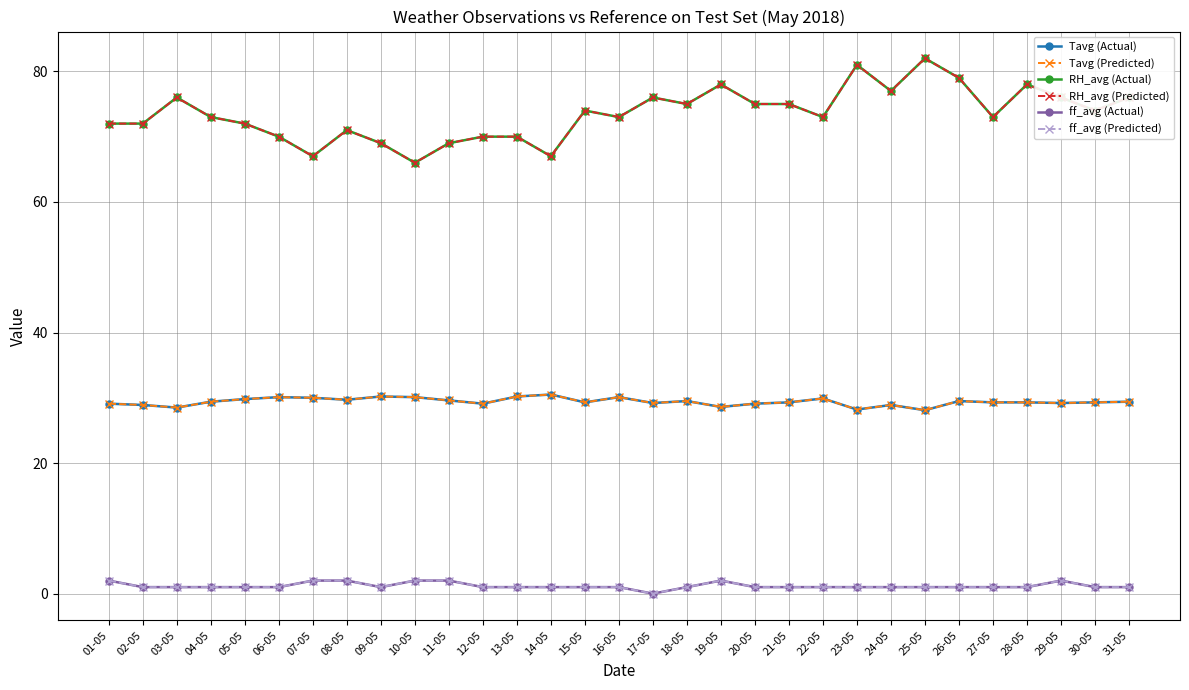

Reading right to left, what are all the values shown in this chart?

Tavg (Actual): 29.4	29.3	29.2	29.3	29.3	29.5	28.1	28.9	28.2	29.9	29.3	29.1	28.6	29.5	29.2	30.1	29.3	30.5	30.2	29.1	29.6	30.1	30.2	29.7	30.0	30.1	29.8	29.4	28.5	28.9	29.1
Tavg (Predicted): 29.4	29.3	29.2	29.3	29.3	29.5	28.1	28.9	28.2	29.9	29.3	29.1	28.6	29.5	29.2	30.1	29.3	30.5	30.2	29.1	29.6	30.1	30.2	29.7	30.0	30.1	29.8	29.4	28.5	28.9	29.1
RH_avg (Actual): 76.0	74.0	76.0	78.0	73.0	79.0	82.0	77.0	81.0	73.0	75.0	75.0	78.0	75.0	76.0	73.0	74.0	67.0	70.0	70.0	69.0	66.0	69.0	71.0	67.0	70.0	72.0	73.0	76.0	72.0	72.0
RH_avg (Predicted): 76.0	74.0	76.0	78.0	73.0	79.0	82.0	77.0	81.0	73.0	75.0	75.0	78.0	75.0	76.0	73.0	74.0	67.0	70.0	70.0	69.0	66.0	69.0	71.0	67.0	70.0	72.0	73.0	76.0	72.0	72.0
ff_avg (Actual): 1.0	1.0	2.0	1.0	1.0	1.0	1.0	1.0	1.0	1.0	1.0	1.0	2.0	1.0	0.0	1.0	1.0	1.0	1.0	1.0	2.0	2.0	1.0	2.0	2.0	1.0	1.0	1.0	1.0	1.0	2.0
ff_avg (Predicted): 1.0	1.0	2.0	1.0	1.0	1.0	1.0	1.0	1.0	1.0	1.0	1.0	2.0	1.0	0.0	1.0	1.0	1.0	1.0	1.0	2.0	2.0	1.0	2.0	2.0	1.0	1.0	1.0	1.0	1.0	2.0